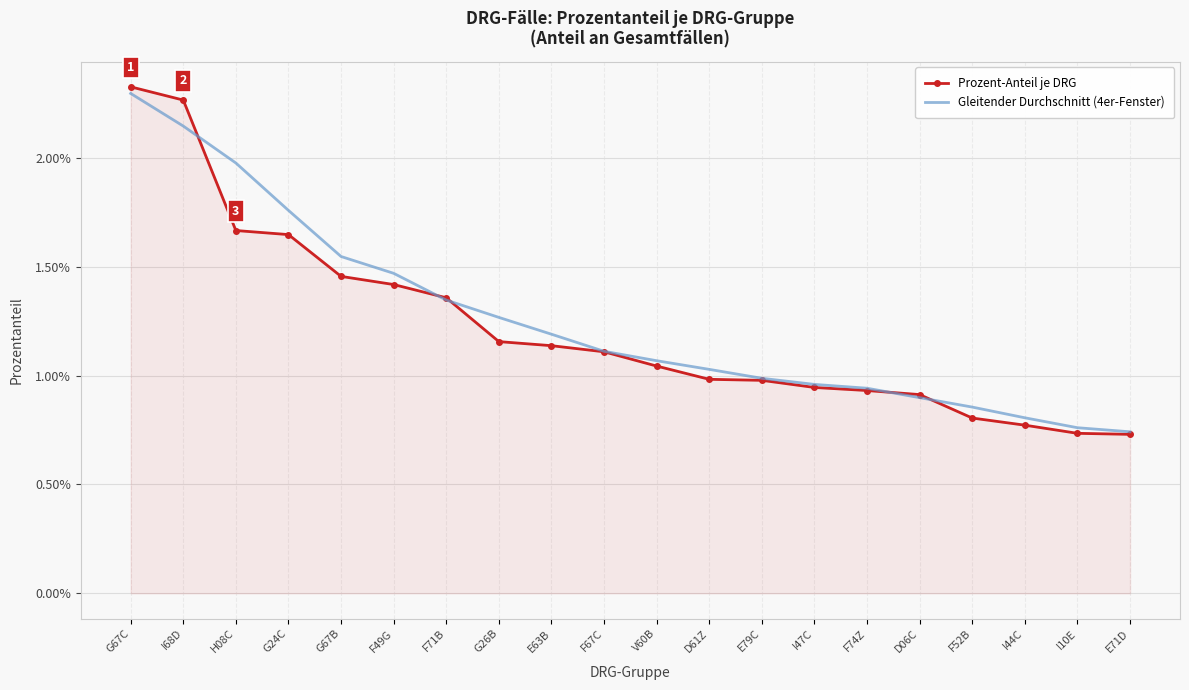

True or false: Prozent-Anteil je DRG has a value of 0.0 at F74Z.

True